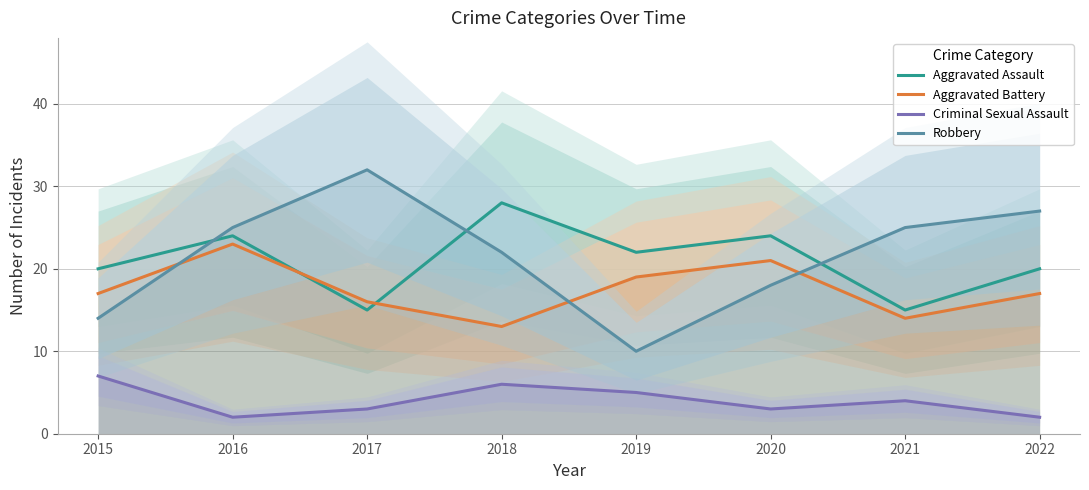

Where is the first local minimum for Robbery?

2019